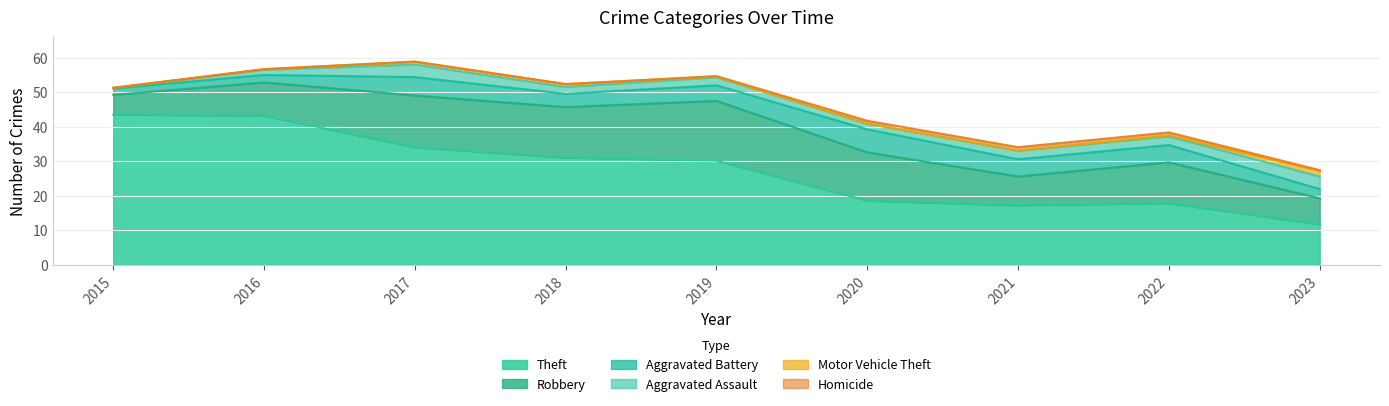

Is the value of Theft at 2019 greater than the value of Aggravated Assault at 2022?

Yes